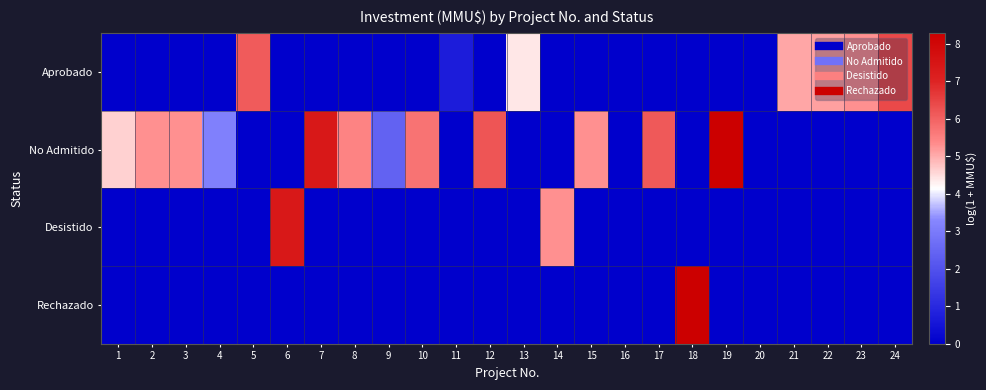

Reading right to left, list all the values displayed in this chart.

Aprobado: 24=6.4	23=5.3	22=5.1	21=5.1	20=0.0	19=0.0	18=0.0	17=0.0	16=0.0	15=0.0	14=0.0	13=4.4	12=0.0	11=0.7	10=0.0	9=0.0	8=0.0	7=0.0	6=0.0	5=6.1	4=0.0	3=0.0	2=0.0	1=0.0
No Admitido: 24=0.0	23=0.0	22=0.0	21=0.0	20=0.0	19=8.3	18=0.0	17=6.1	16=0.0	15=5.3	14=0.0	13=0.0	12=6.2	11=0.0	10=5.7	9=2.4	8=5.5	7=7.4	6=0.0	5=0.0	4=3.1	3=5.3	2=5.3	1=4.6
Desistido: 24=0.0	23=0.0	22=0.0	21=0.0	20=0.0	19=0.0	18=0.0	17=0.0	16=0.0	15=0.0	14=5.3	13=0.0	12=0.0	11=0.0	10=0.0	9=0.0	8=0.0	7=0.0	6=7.4	5=0.0	4=0.0	3=0.0	2=0.0	1=0.0
Rechazado: 24=0.0	23=0.0	22=0.0	21=0.0	20=0.0	19=0.0	18=8.3	17=0.0	16=0.0	15=0.0	14=0.0	13=0.0	12=0.0	11=0.0	10=0.0	9=0.0	8=0.0	7=0.0	6=0.0	5=0.0	4=0.0	3=0.0	2=0.0	1=0.0